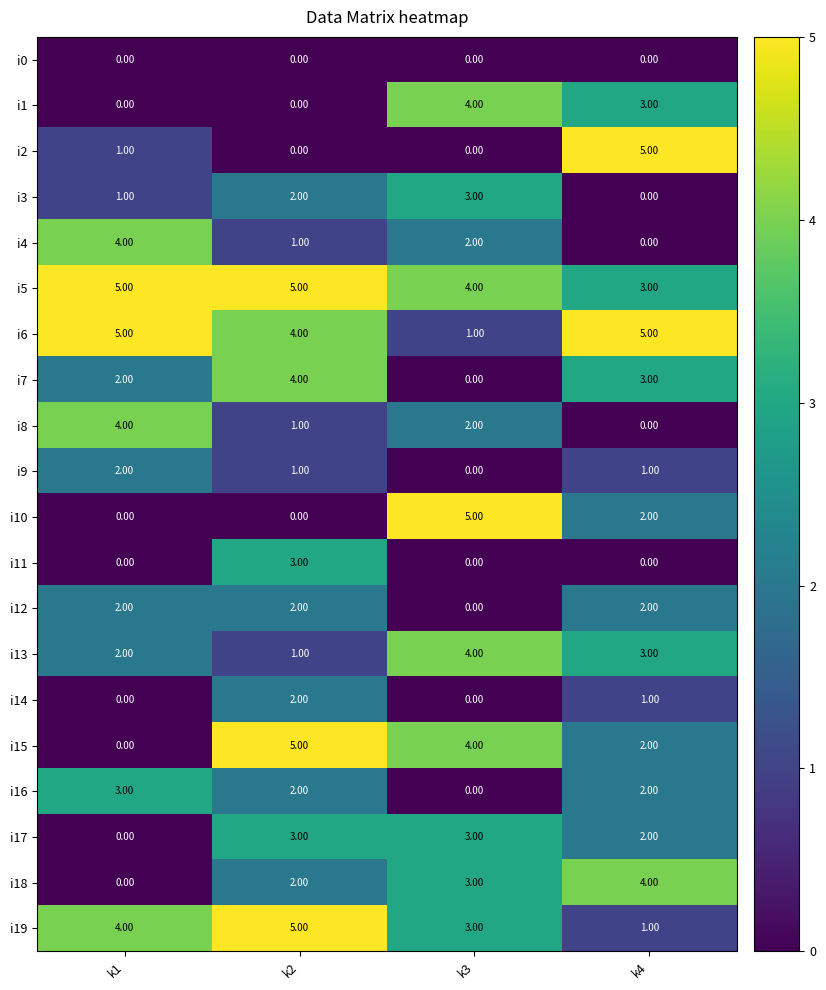

What is the difference between the highest and lowest values at k4?

5